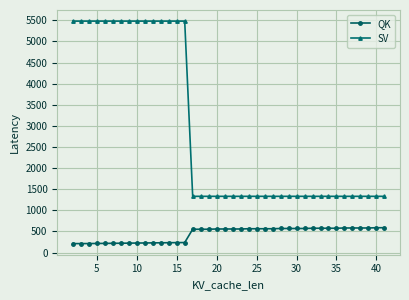

What is the value of the SV point at the 17th from the left?

1331